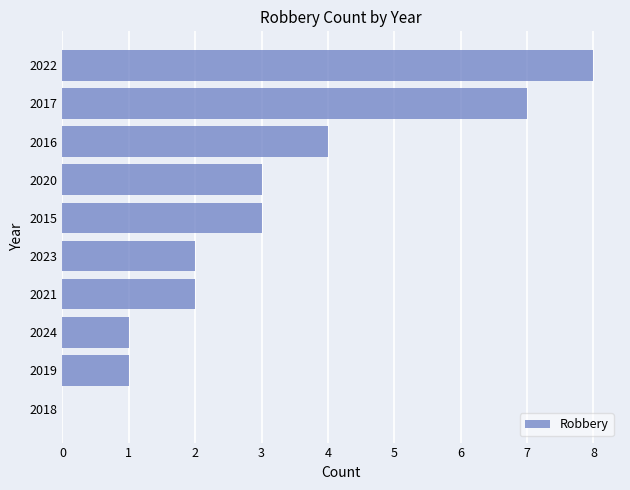

At which label is the value closest to 4?

2016